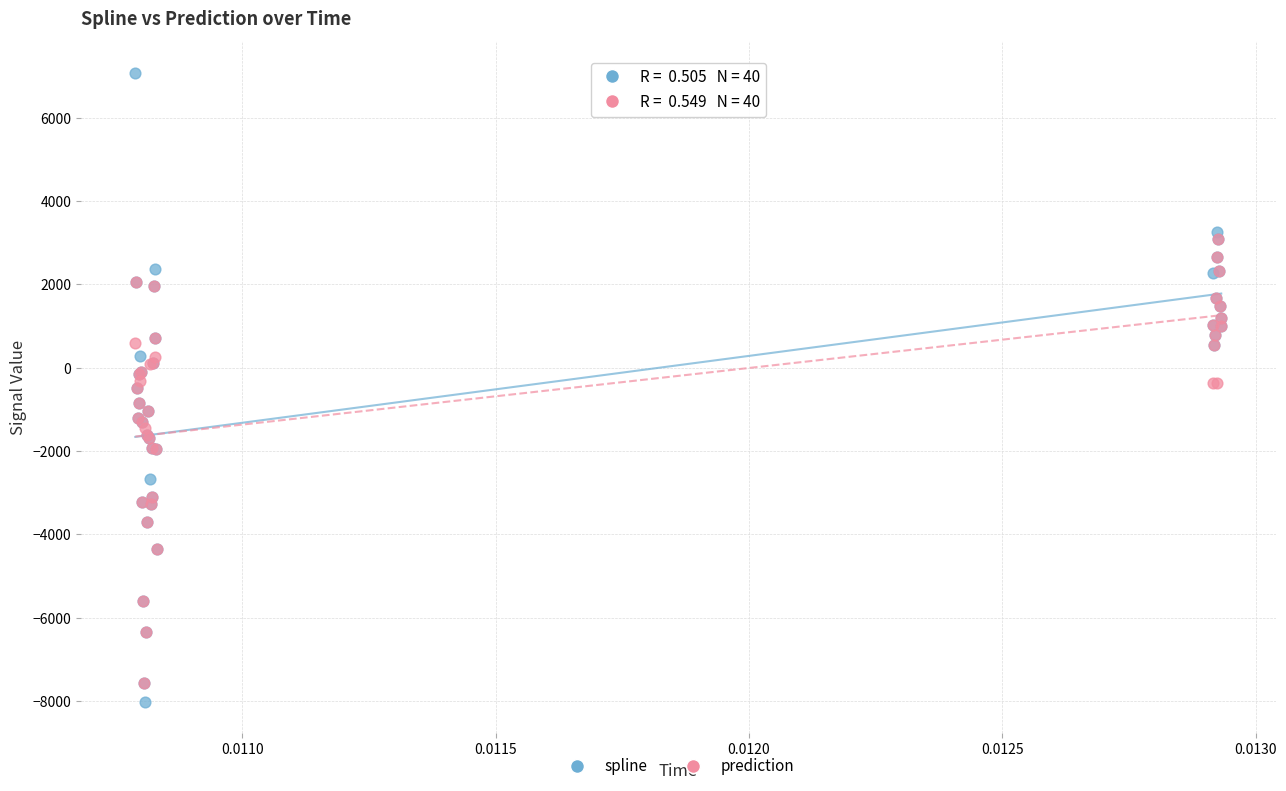

Which series has the largest Y range (max minus min)?

spline